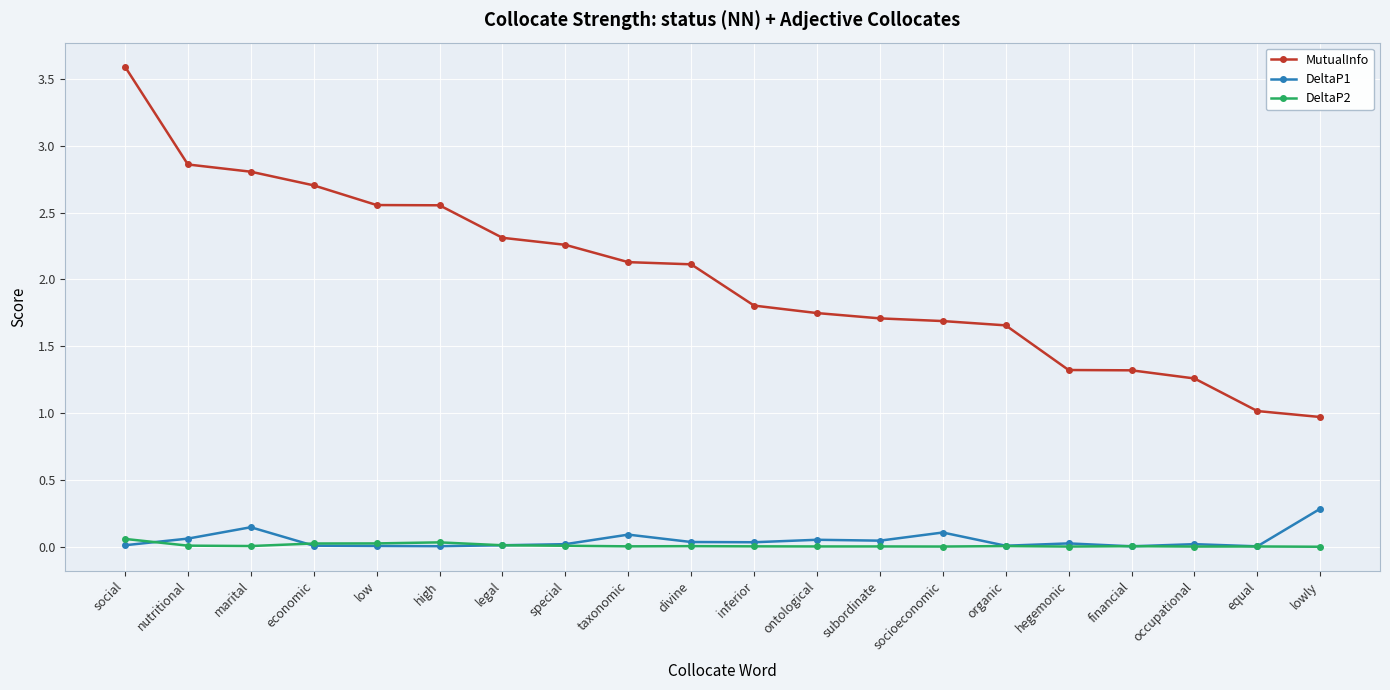

Does the chart display data point markers on the line(s)?

Yes